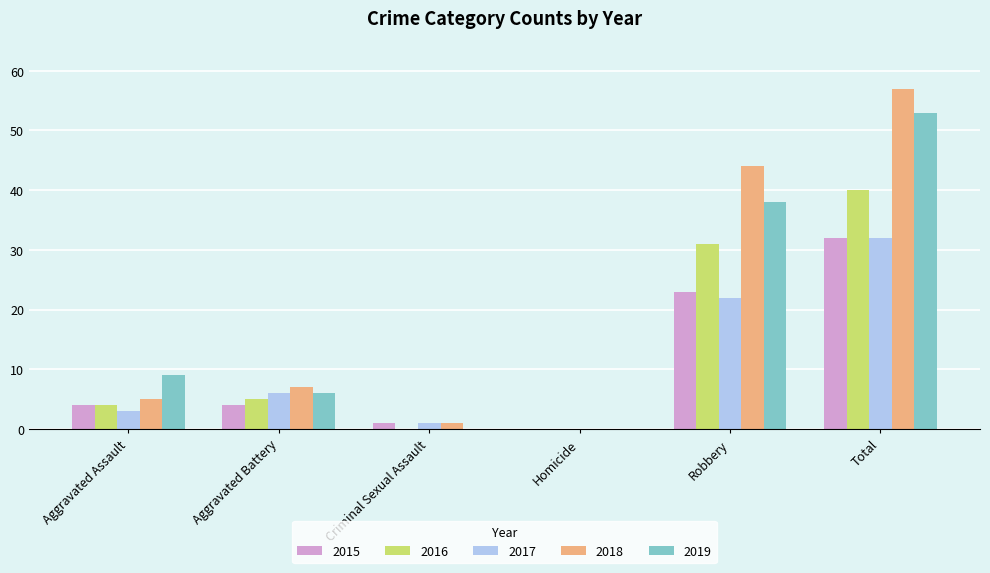

Are the bars grouped side by side (vs. stacked)?

Yes